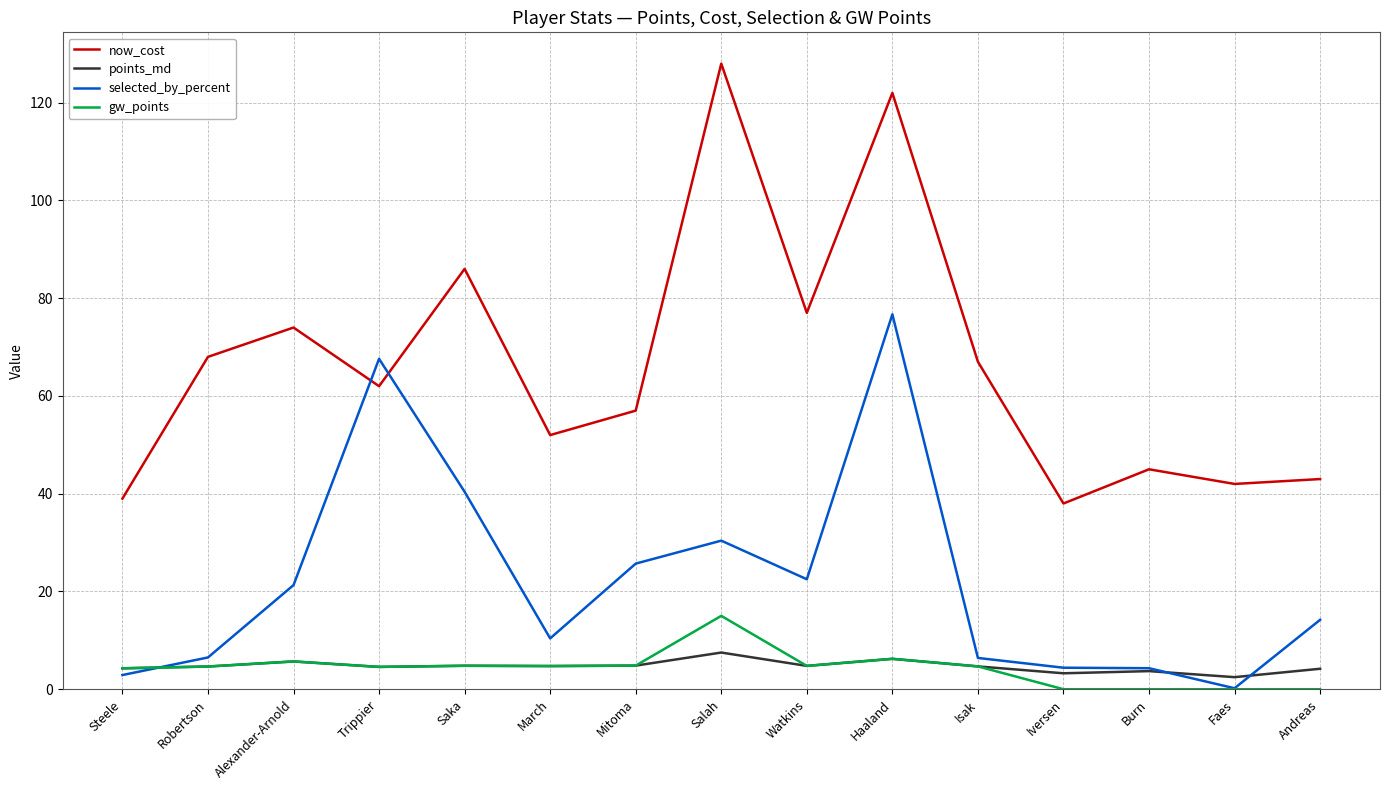

What position from the right is Watkins?

7